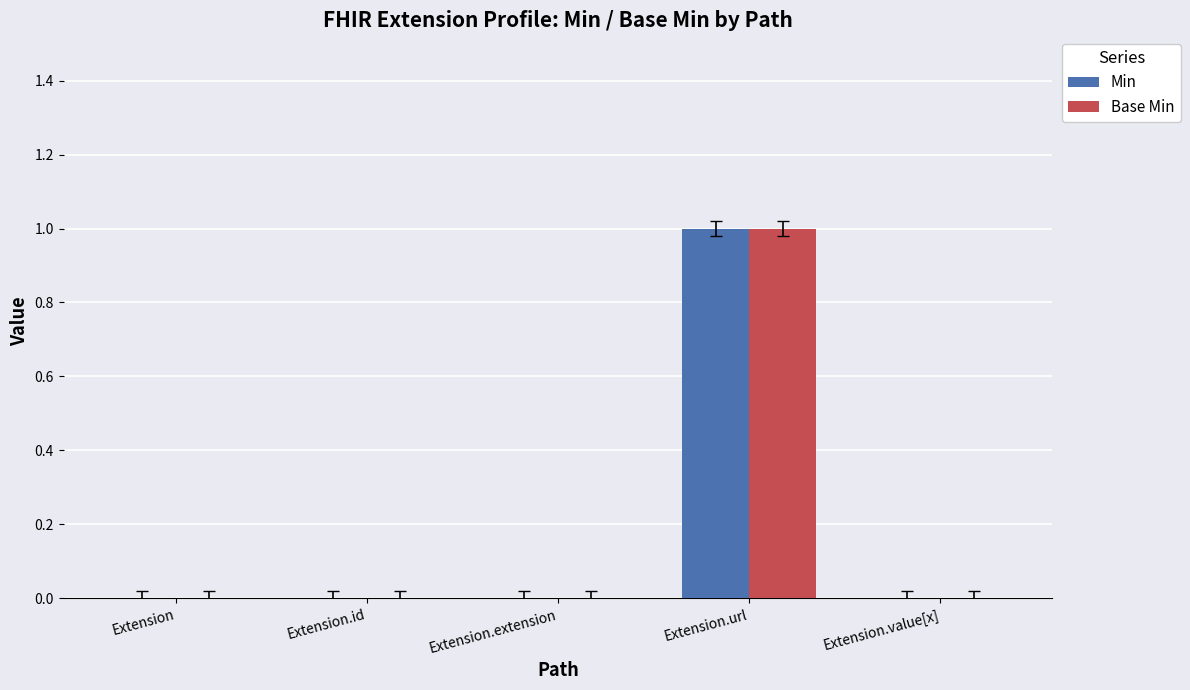

How many data points does each series have?

5